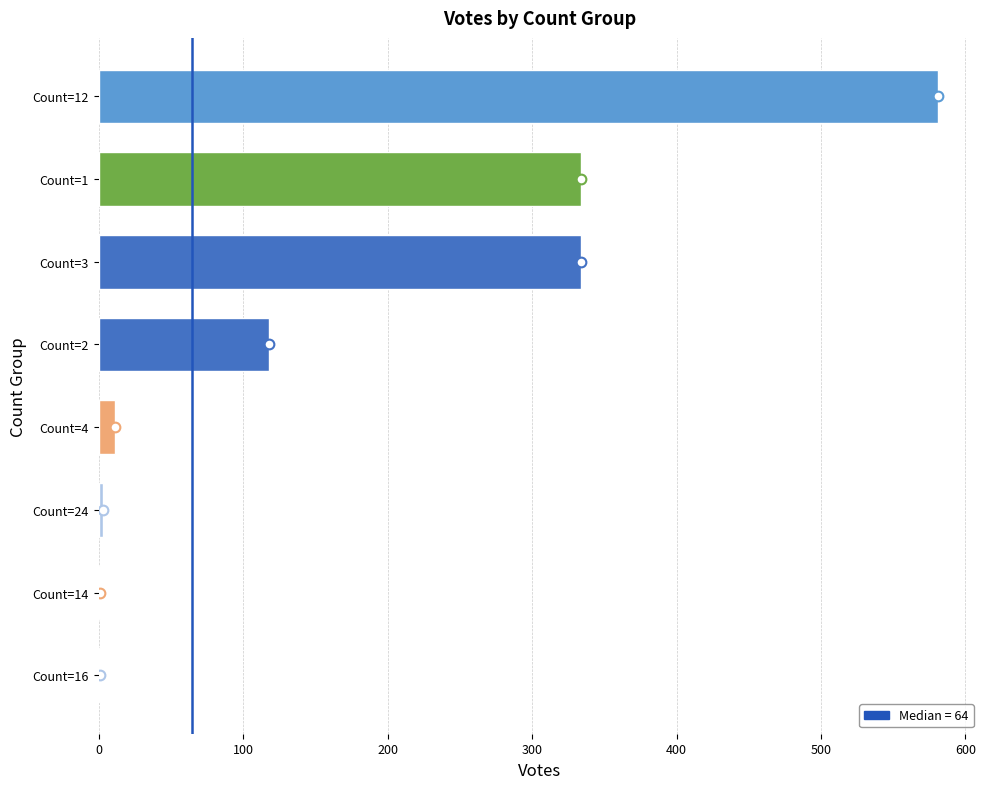

At which category does the chart reach its peak across all series?

Count=12